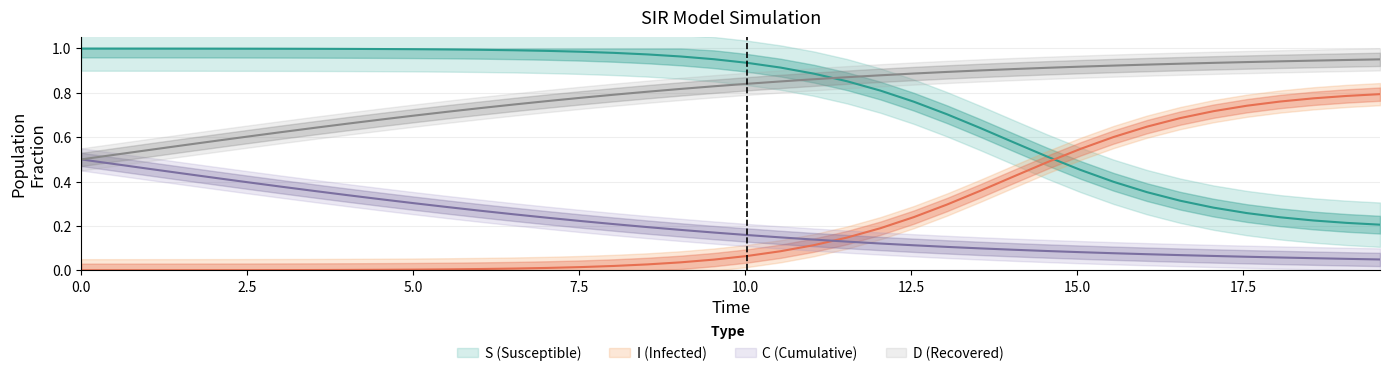

Is the value of C at 10.0 greater than the value of D at 35?

No